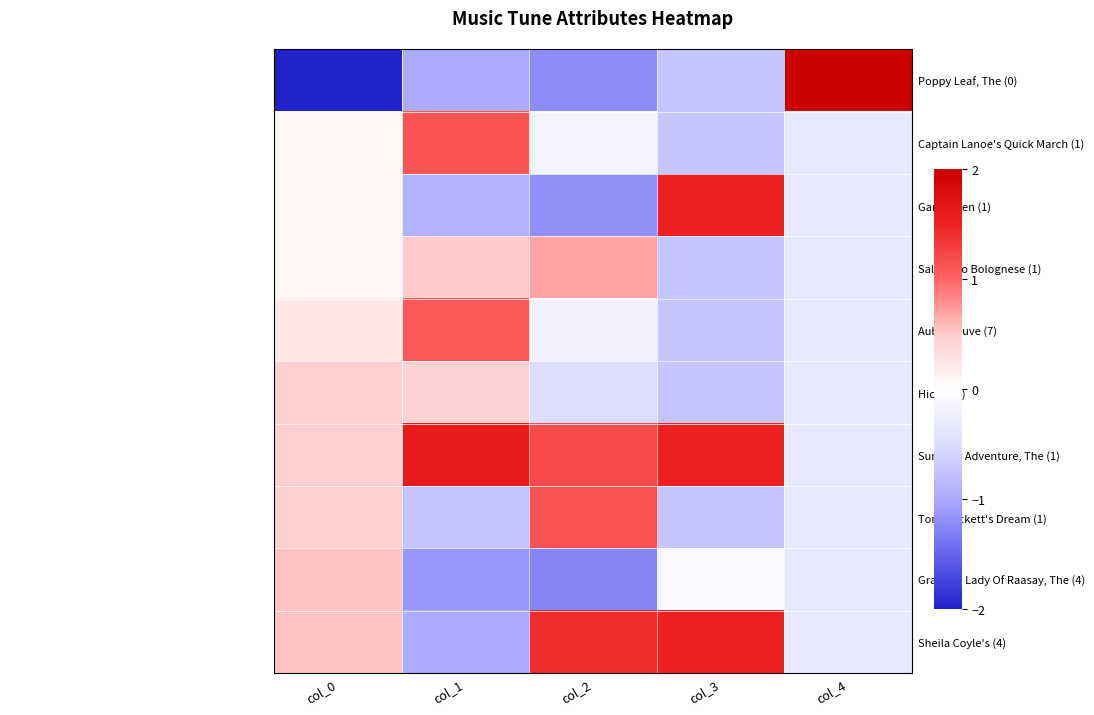

Reading left to right, list all the values displayed in this chart.

Poppy Leaf, The (0): col_0=-2.0	col_1=-1.0	col_2=-1.2	col_3=-0.7	col_4=2.0
Captain Lanoe's Quick March (1): col_0=0.1	col_1=1.1	col_2=-0.1	col_3=-0.7	col_4=-0.3
Garryowen (1): col_0=0.1	col_1=-0.9	col_2=-1.2	col_3=1.5	col_4=-0.3
Saltarello Bolognese (1): col_0=0.1	col_1=0.5	col_2=0.7	col_3=-0.7	col_4=-0.3
Aube Mauve (7): col_0=0.2	col_1=1.1	col_2=-0.2	col_3=-0.7	col_4=-0.3
Hick's (0): col_0=0.5	col_1=0.4	col_2=-0.5	col_3=-0.7	col_4=-0.3
Summer Adventure, The (1): col_0=0.5	col_1=1.6	col_2=1.2	col_3=1.5	col_4=-0.3
Tom Hackett's Dream (1): col_0=0.5	col_1=-0.7	col_2=1.2	col_3=-0.7	col_4=-0.3
Gray Old Lady Of Raasay, The (4): col_0=0.5	col_1=-1.1	col_2=-1.3	col_3=-0.1	col_4=-0.3
Sheila Coyle's (4): col_0=0.5	col_1=-1.0	col_2=1.4	col_3=1.5	col_4=-0.3